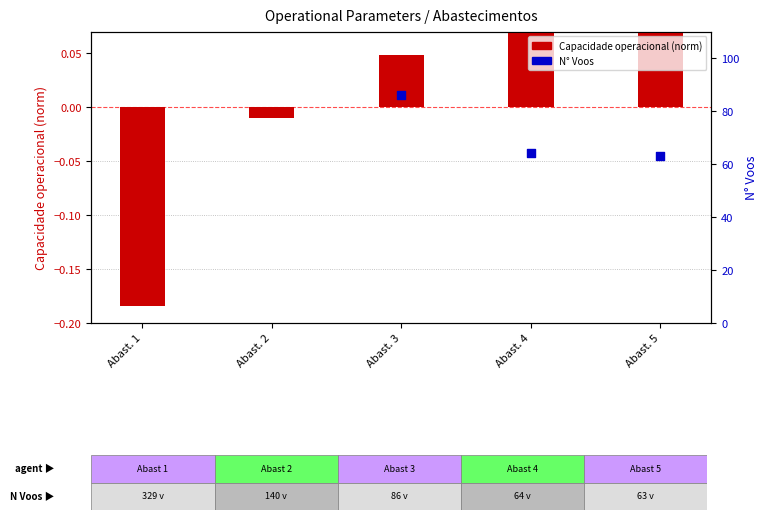

Which series has the largest total across all categories?

N° Voos